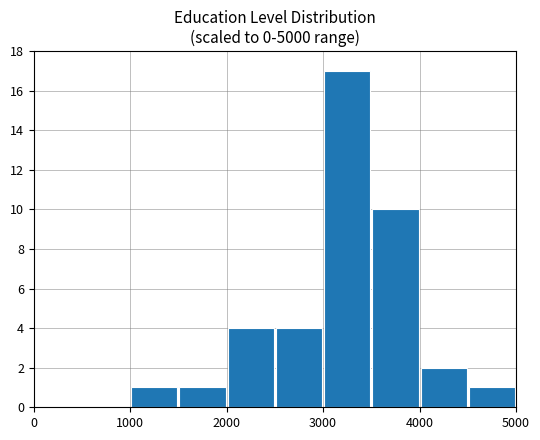

Does the chart contain stacked bars?

No